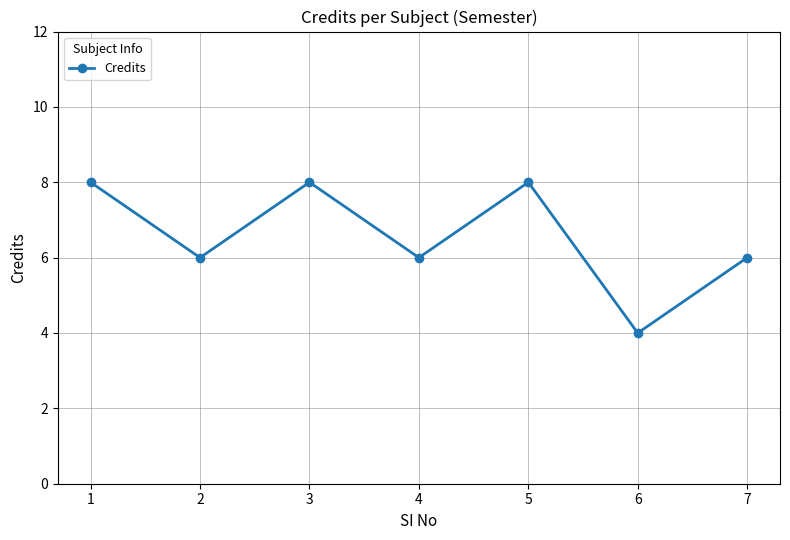

What value does the data have at 6?

4